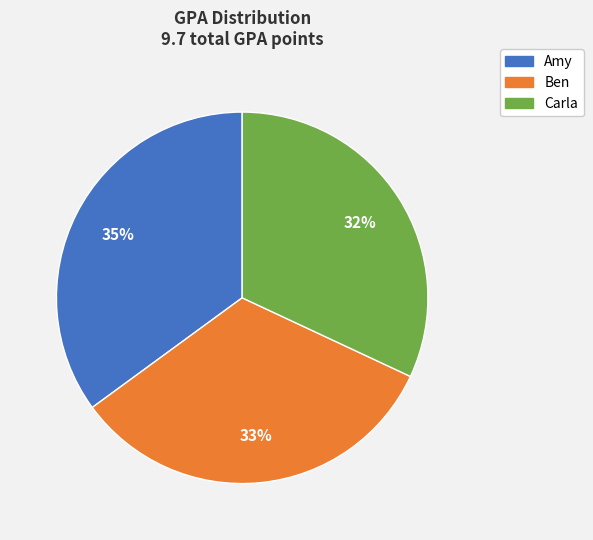

Is it true that Carla is 32% of the pie?

True